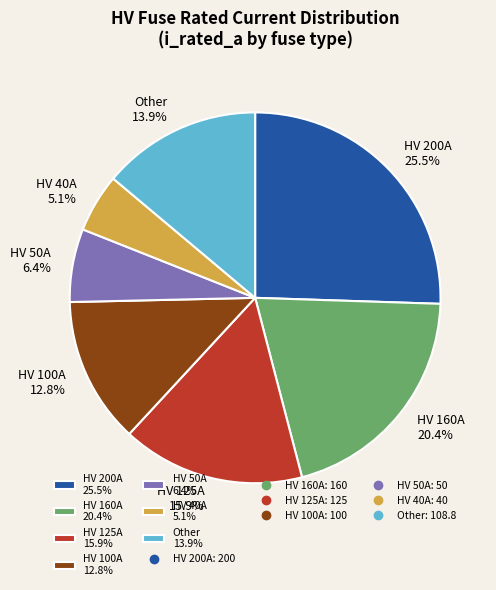

Rank the categories by value from lowest to highest.

HV 40A 5.1%, HV 50A 6.4%, HV 100A 12.8%, Other 13.9%, HV 125A 15.9%, HV 160A 20.4%, HV 200A 25.5%